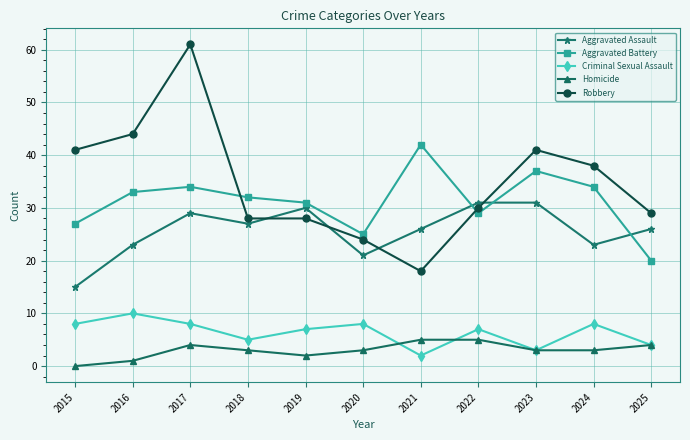

What is the lowest value of the Aggravated Assault series?

15